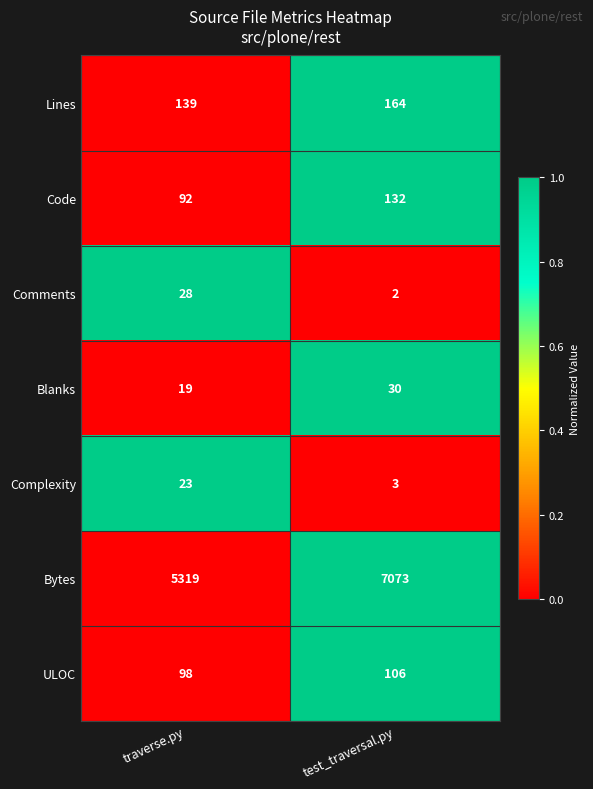

How many data points in Blanks are less than 30?

1